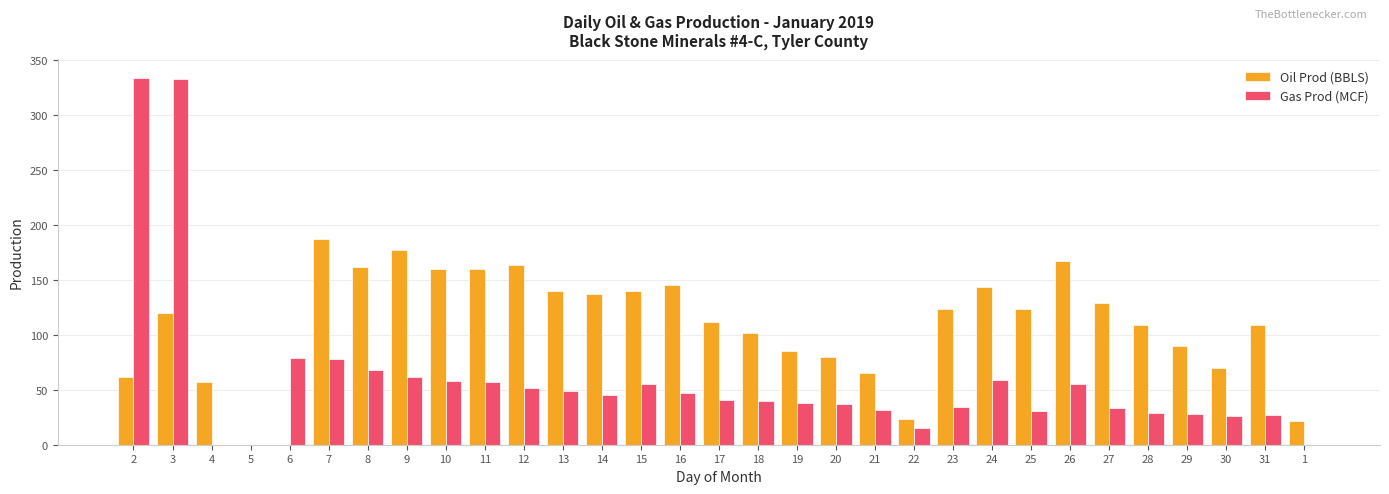

Which series has the largest range (max minus min)?

Gas Prod (MCF)